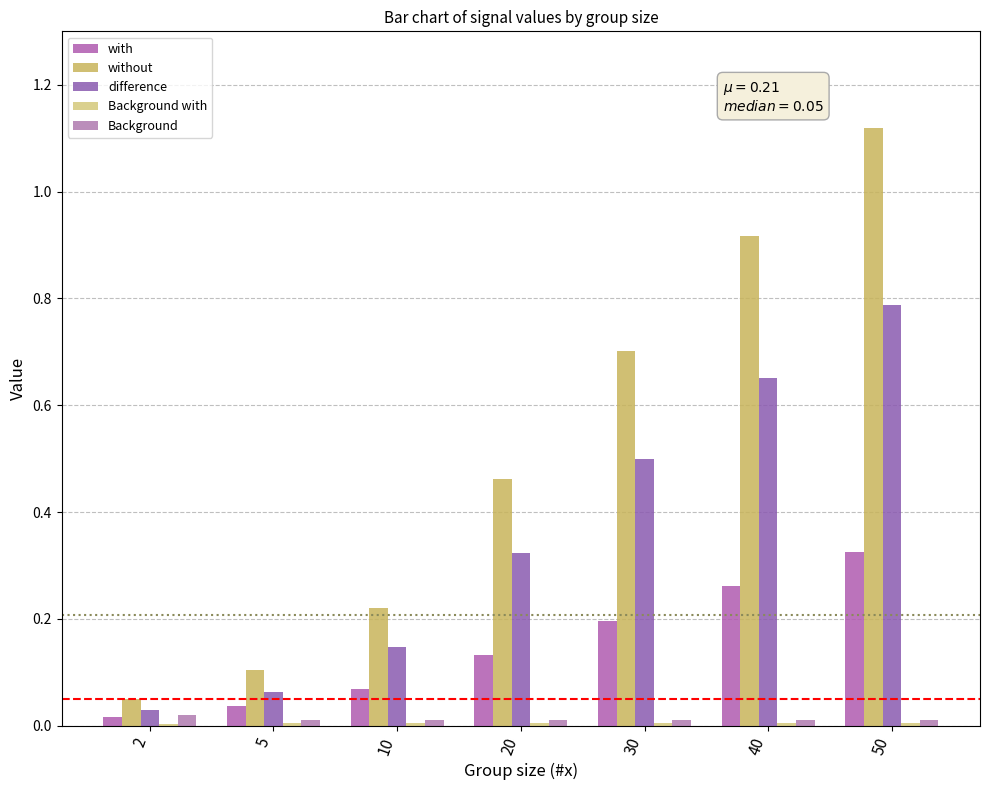

How many categories are shown in the chart?

7